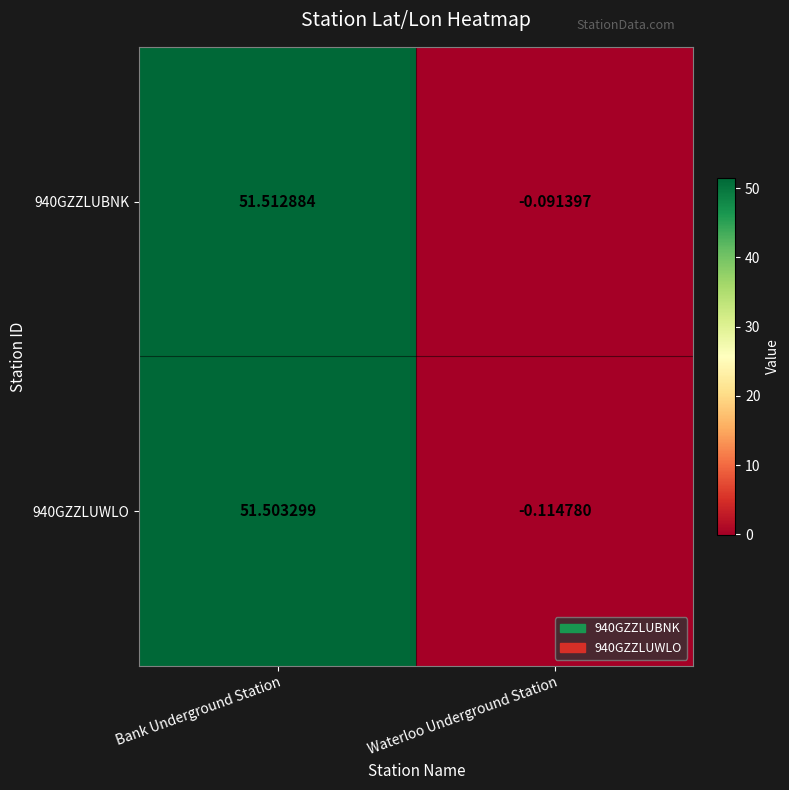

At which category does the chart reach its peak across all series?

Bank Underground Station